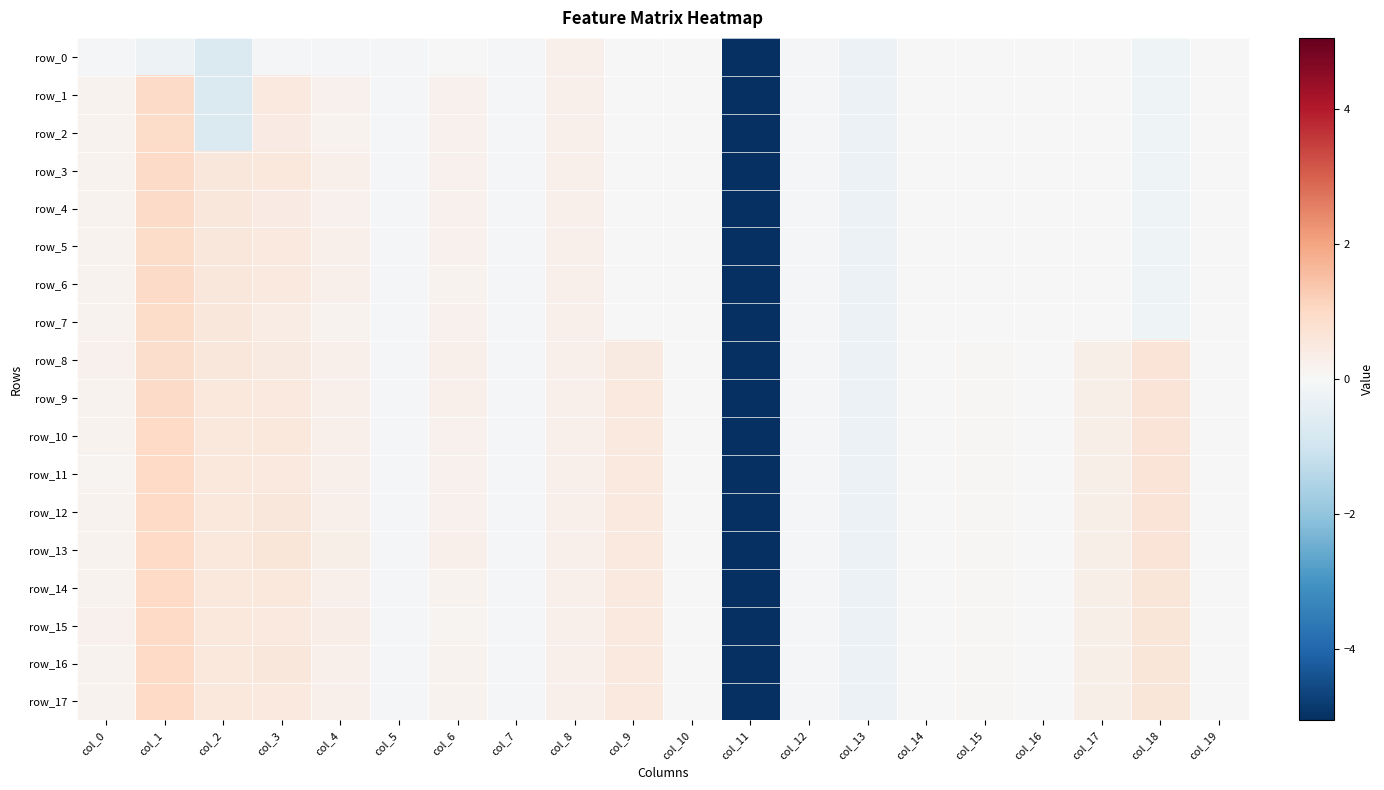

How many values in row_11 are below zero?

7